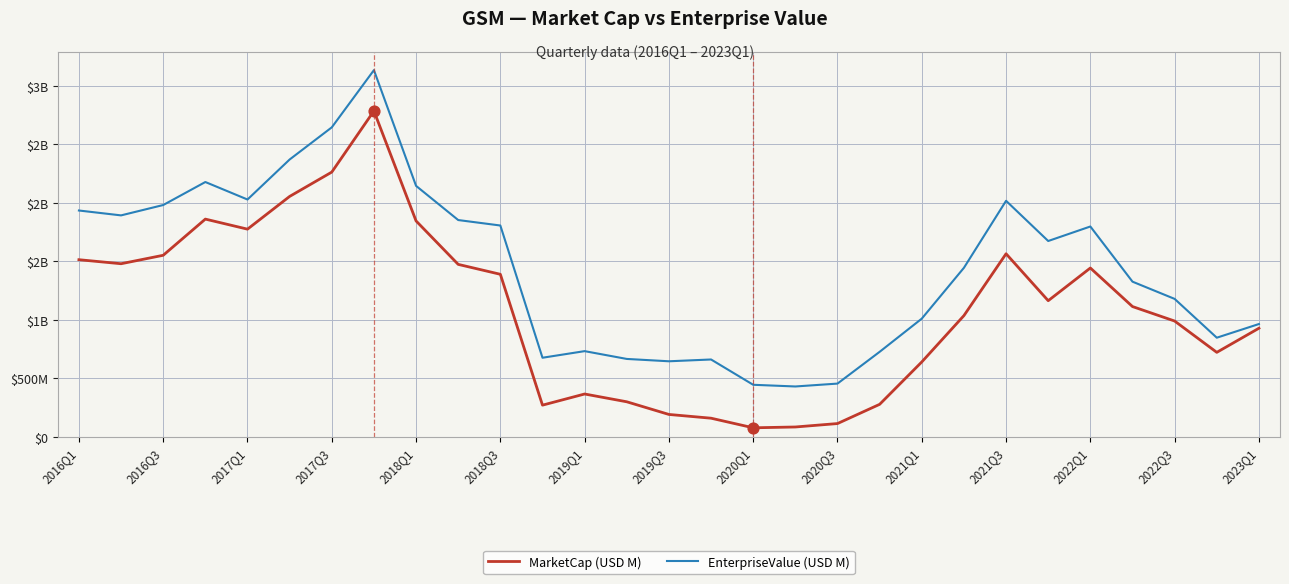

Which series has the largest total across all categories?

EnterpriseValue (USD M)